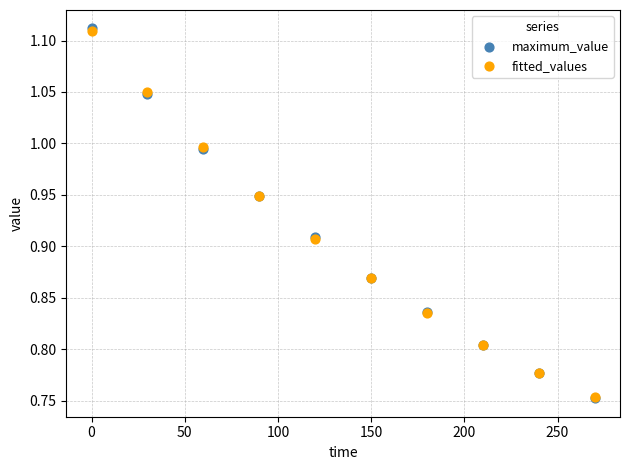

What are all the series names shown in the legend?

maximum_value, fitted_values